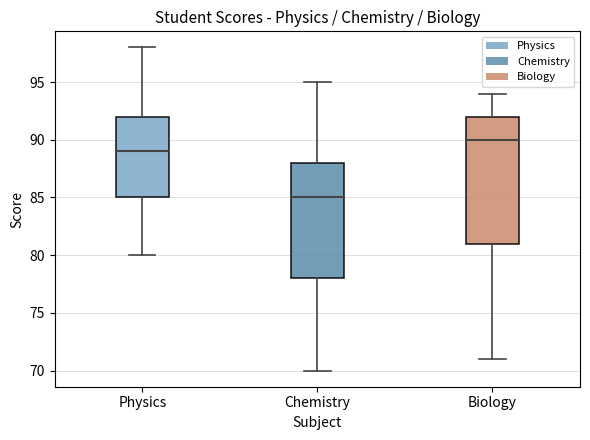

Reading left to right, read every box against the y-axis: the position of its median line, the range the box covers, and the ends of its whiskers. The values are not printed on the chart, so give them approximately, as read against the axis.

Physics: median 89, box 85 to 92, whiskers 80 to 98
Chemistry: median 85, box 78 to 88, whiskers 70 to 95
Biology: median 90, box 81 to 92, whiskers 71 to 94